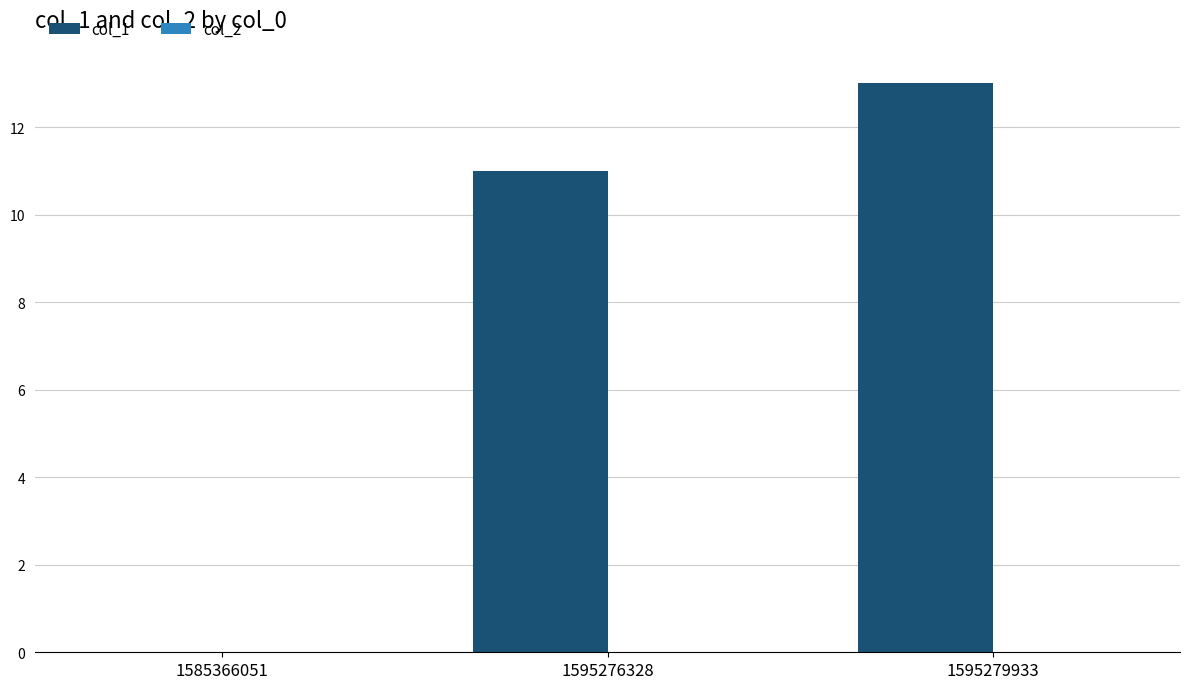

Which category has the highest value across all series?

1595279933